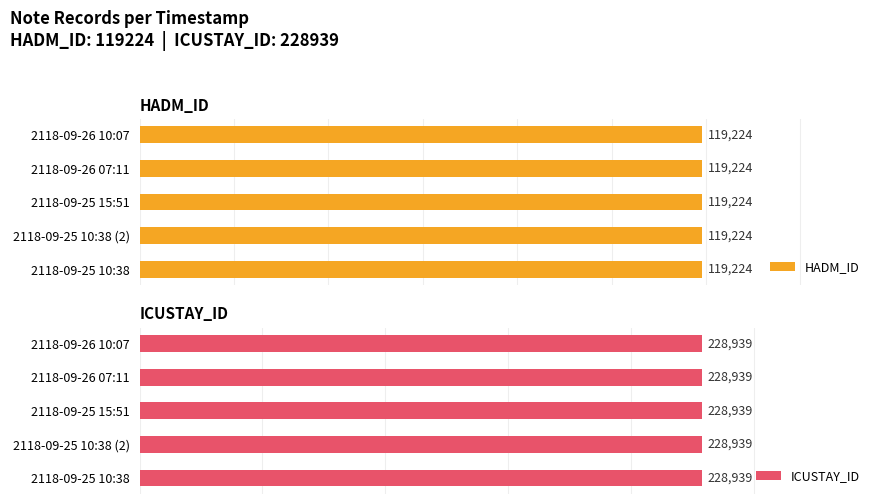

Between 2118-09-25 10:38 and 2118-09-25 10:38 (2), which is larger?

2118-09-25 10:38